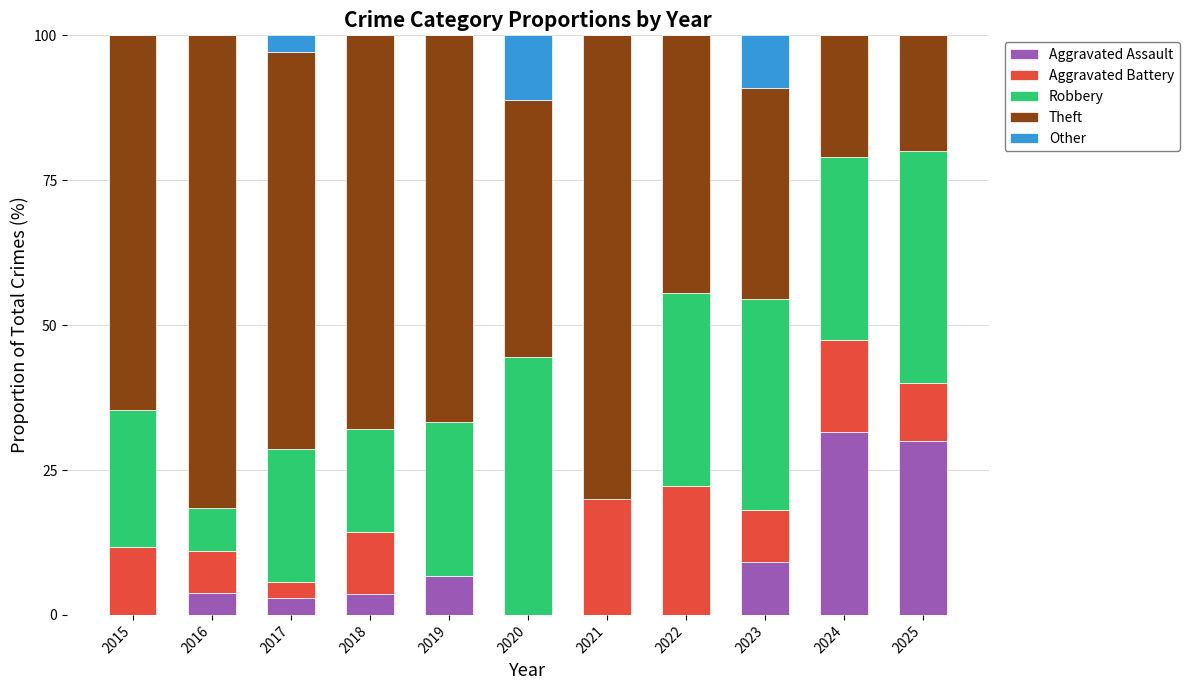

What is the total value across all series at 2024?

100.0